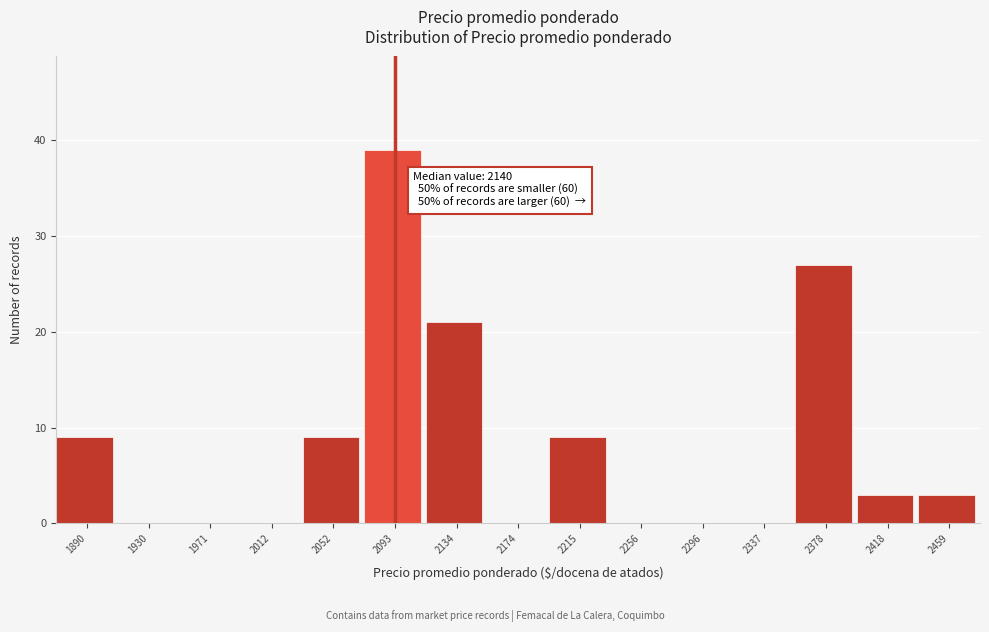

Where is the data nearest to the value 19?

2134